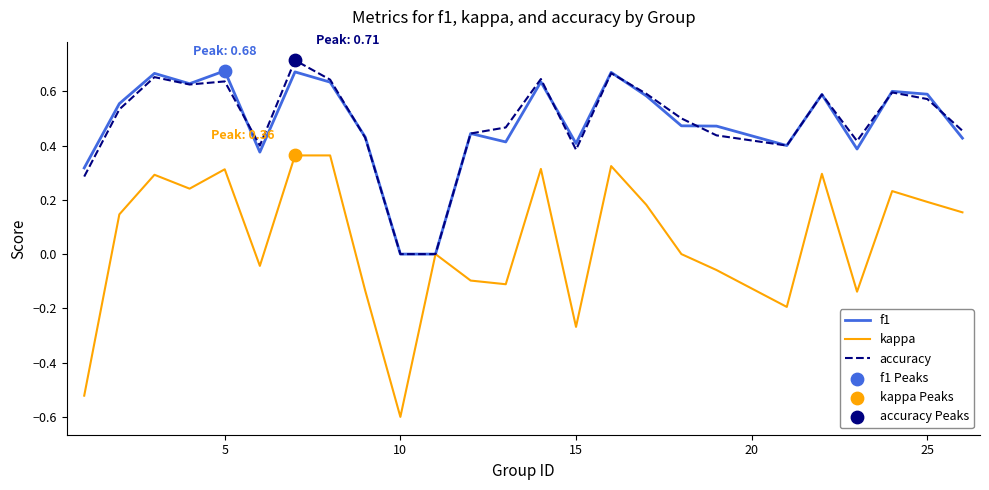

How many lines are shown in the chart?

3